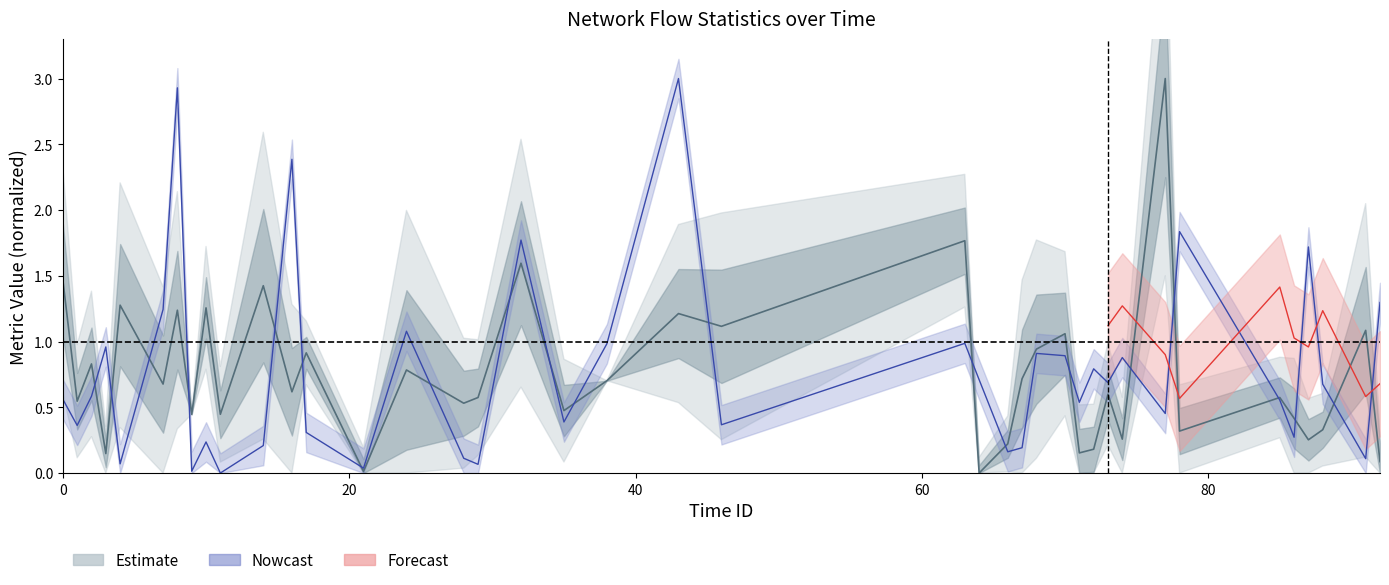

Which label corresponds to the smallest value in the chart?

11